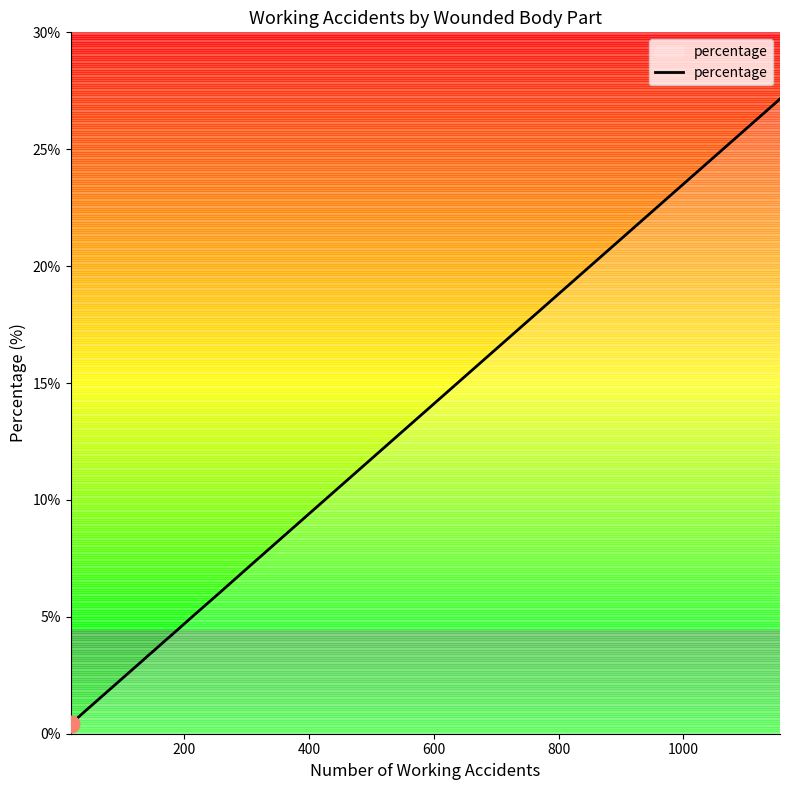

What is the difference between the maximum and minimum values?

26.7